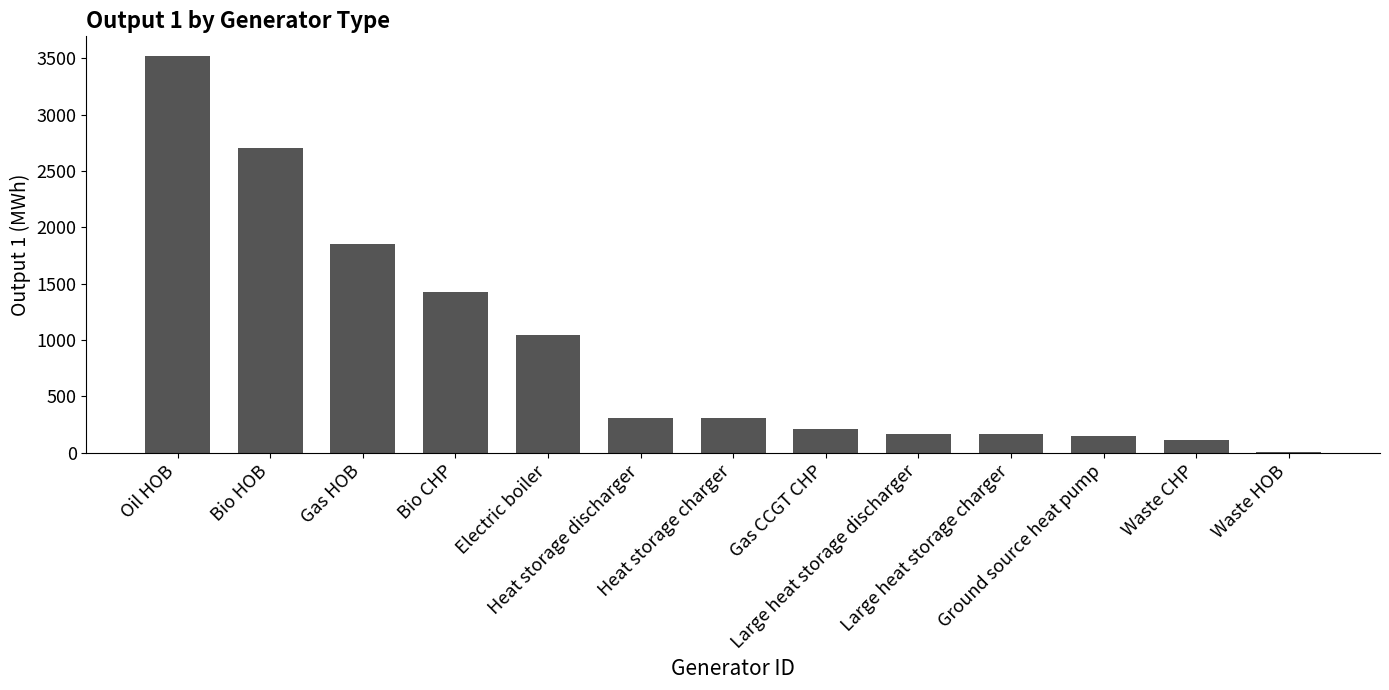

What is the change in value from Large heat storage charger to Ground source heat pump?

-21.2